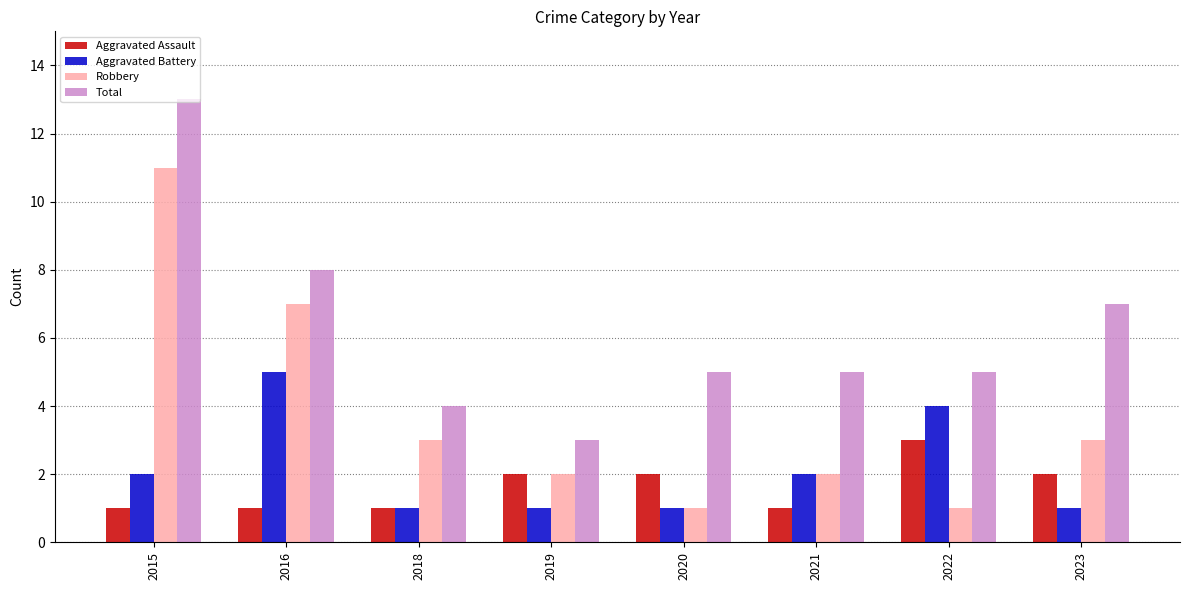

Rank the series at 2015 from highest to lowest value.

Total, Robbery, Aggravated Battery, Aggravated Assault